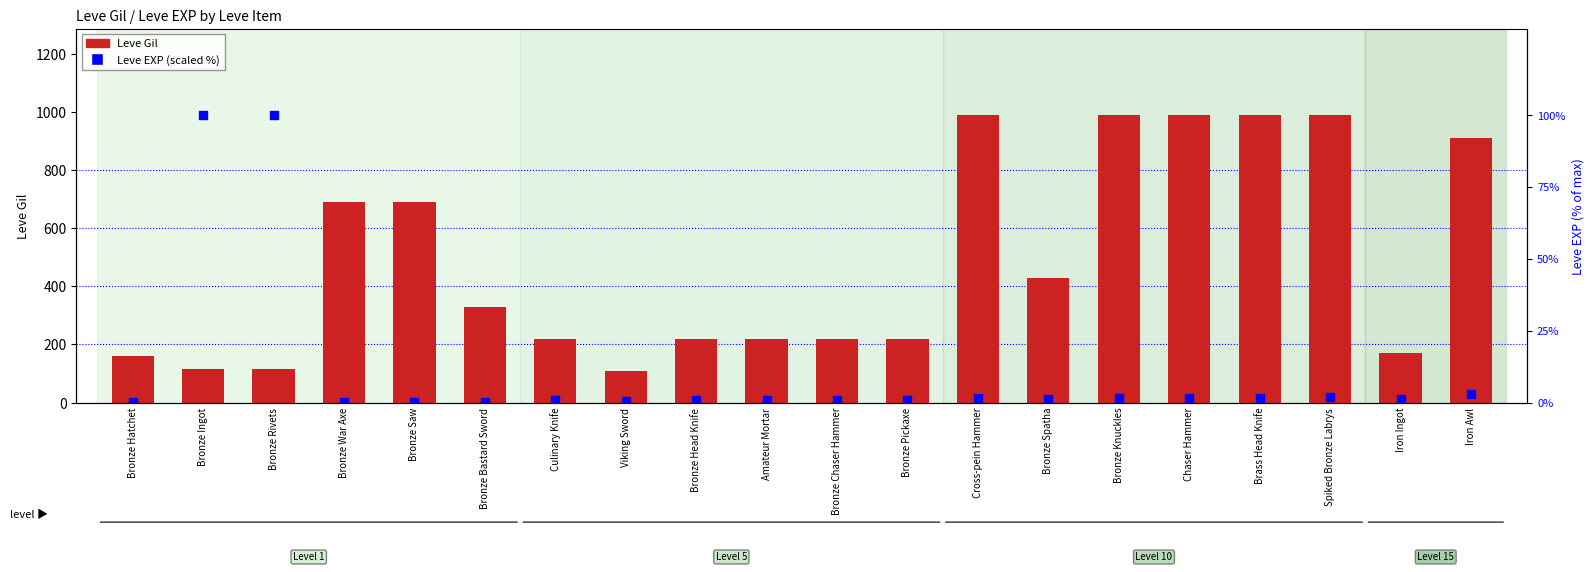

Which series reaches the minimum Y coordinate?

Leve EXP (scaled %)